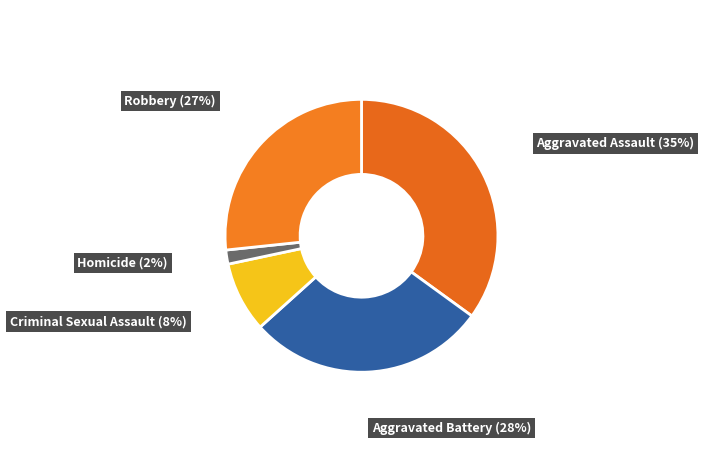

Between Robbery and Criminal Sexual Assault, which is larger?

Robbery